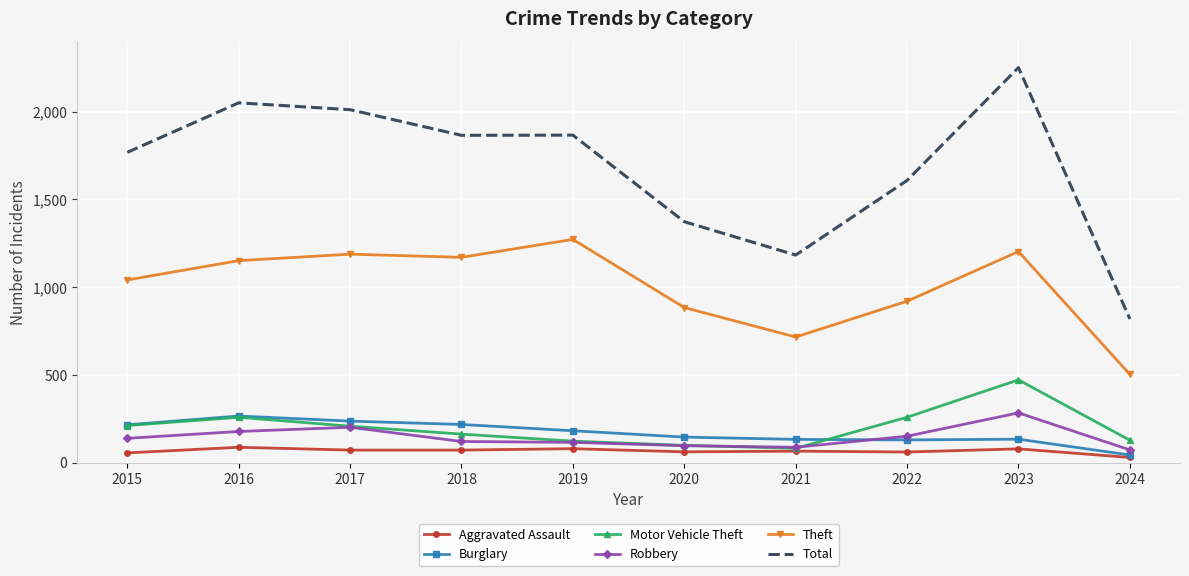

Between 2020 and 2022, which series saw the biggest shift?

Total